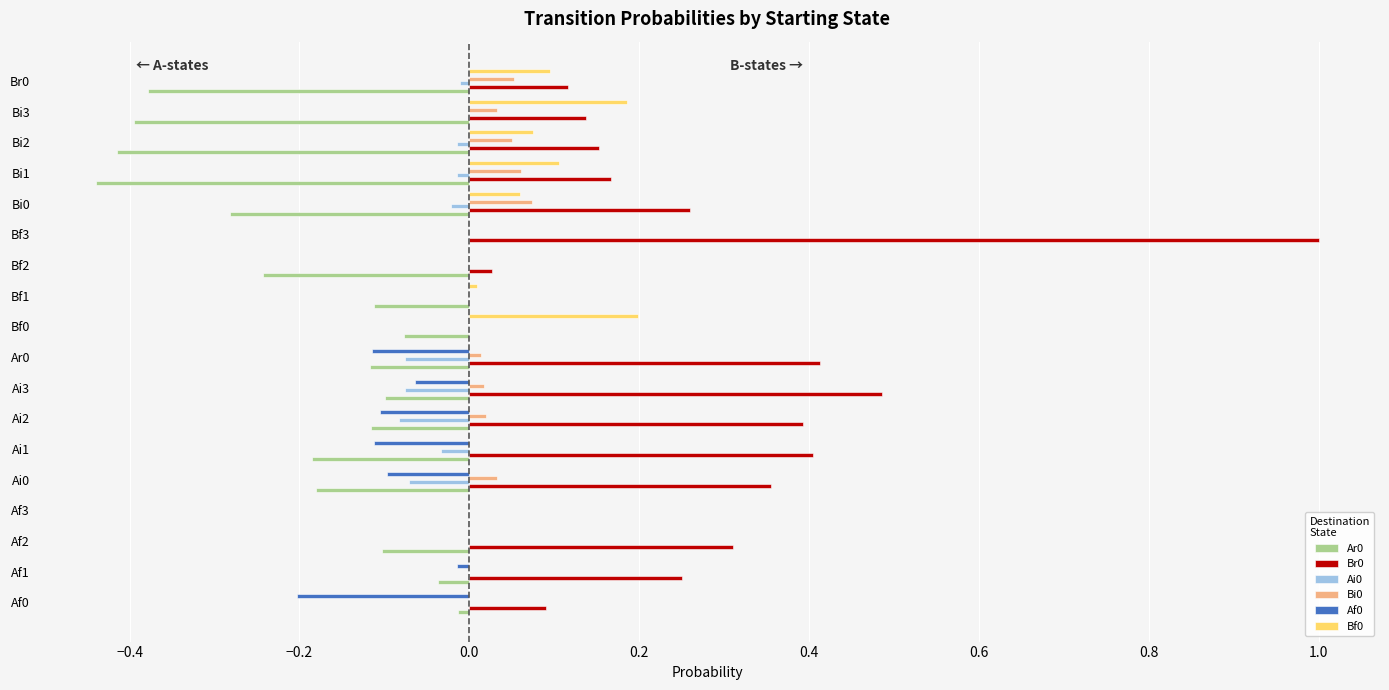

At which category is the sum across all series the highest?

Bf3